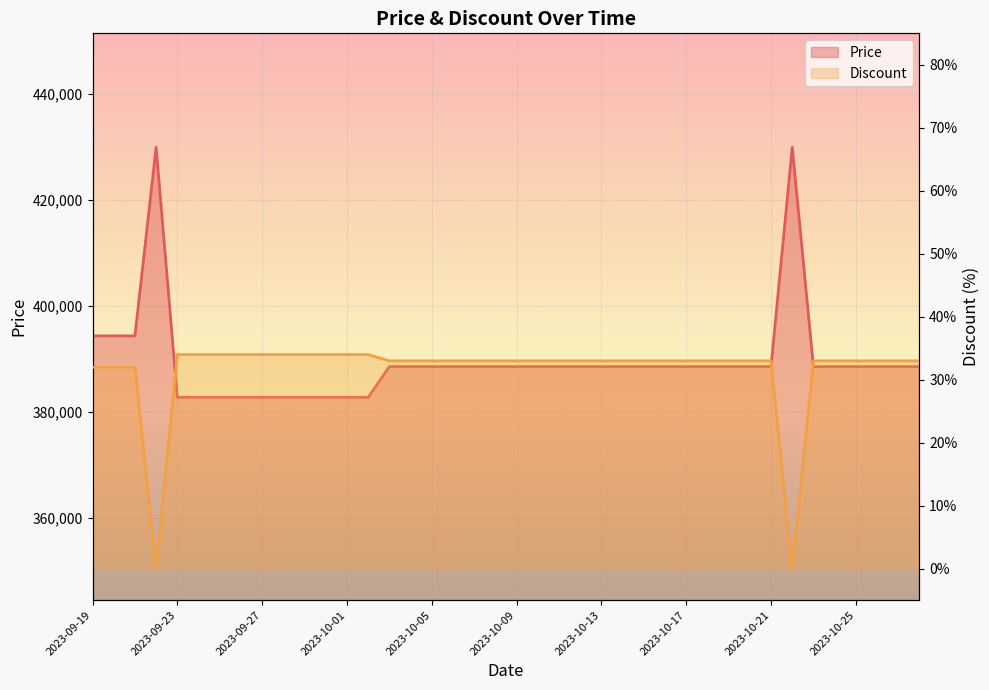

Reading right to left, transcribe all the data shown in this chart.

Price: 388600	388600	388600	388600	388600	388600	430000	388600	388600	388600	388600	388600	388600	388600	388600	388600	388600	388600	388600	388600	388600	388600	388600	388600	388600	388600	382800	382800	382800	382800	382800	382800	382800	382800	382800	382800	430000	394400	394400	394400
Discount: 33	33	33	33	33	33	0	33	33	33	33	33	33	33	33	33	33	33	33	33	33	33	33	33	33	33	34	34	34	34	34	34	34	34	34	34	0	32	32	32